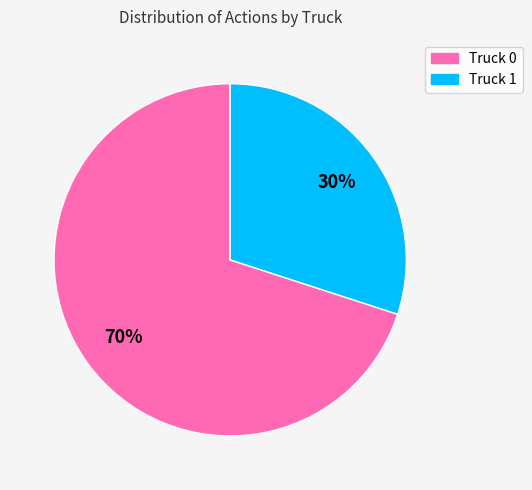

What is the ratio of the value at Truck 0 to the value at Truck 1?

2.3